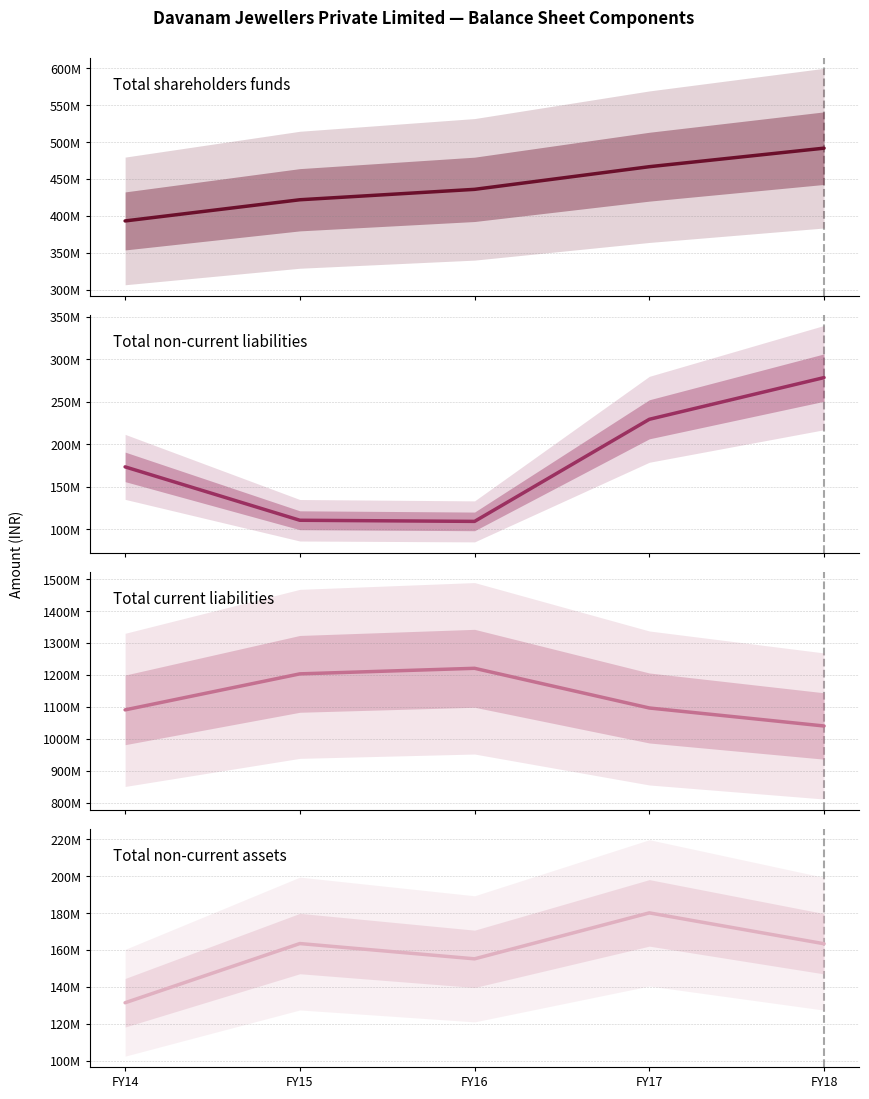

How many values in the Total current liabilities series are below 1096230754?

2